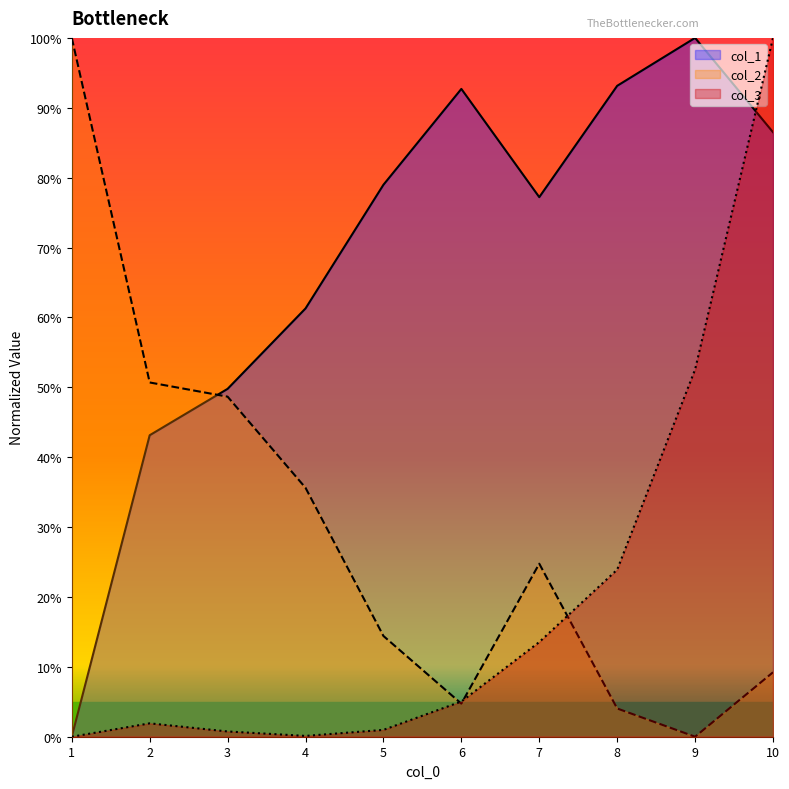

True or false: col_1 and col_3 cross at least once.

True